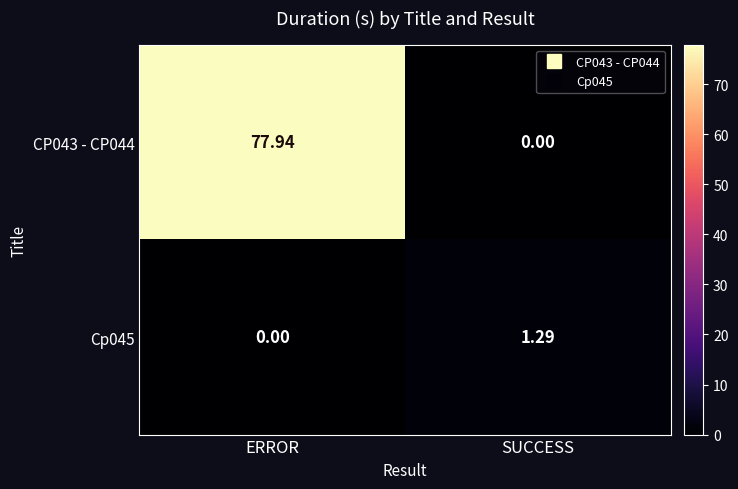

How many data points does each series have?

2